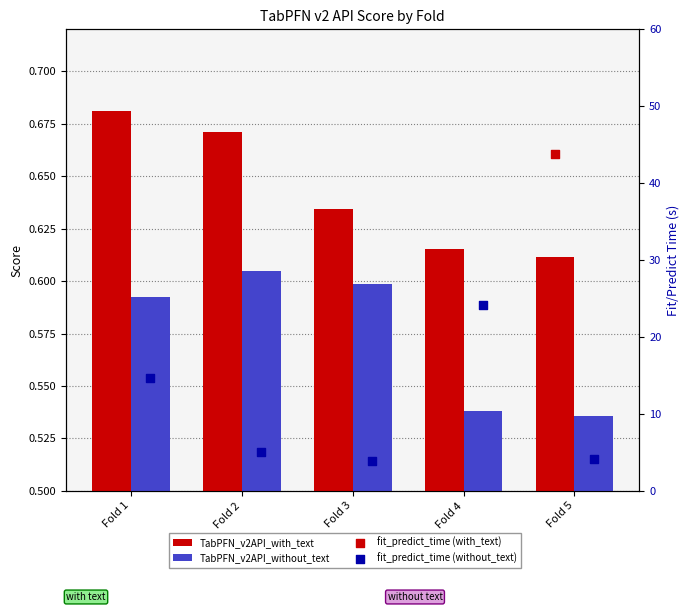

Which series reaches the minimum Y coordinate?

TabPFN_v2API_without_text